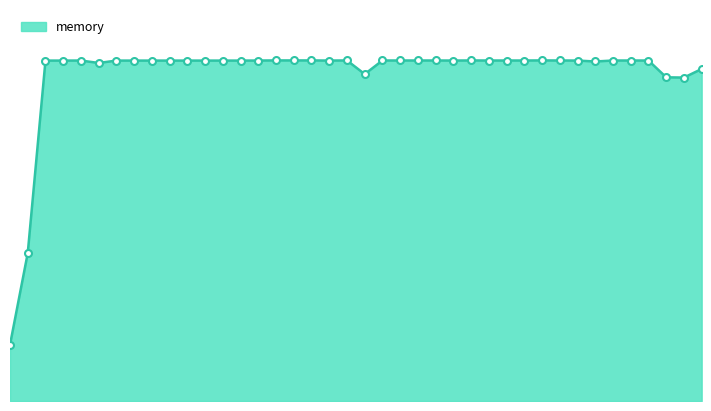

What is the average value?

234.1